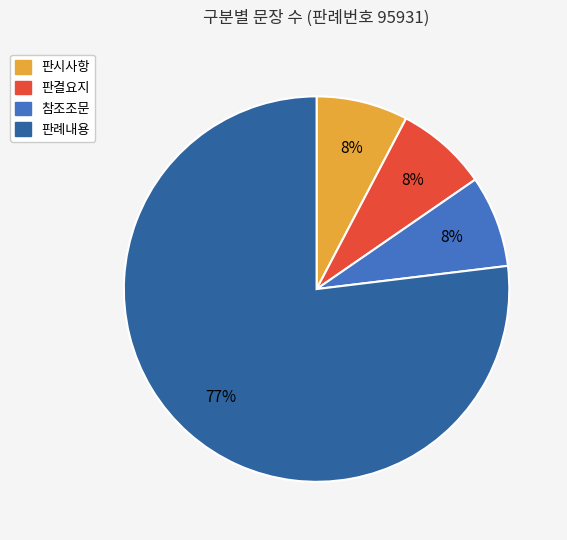

To the nearest percent, what is the average slice percentage?

25%